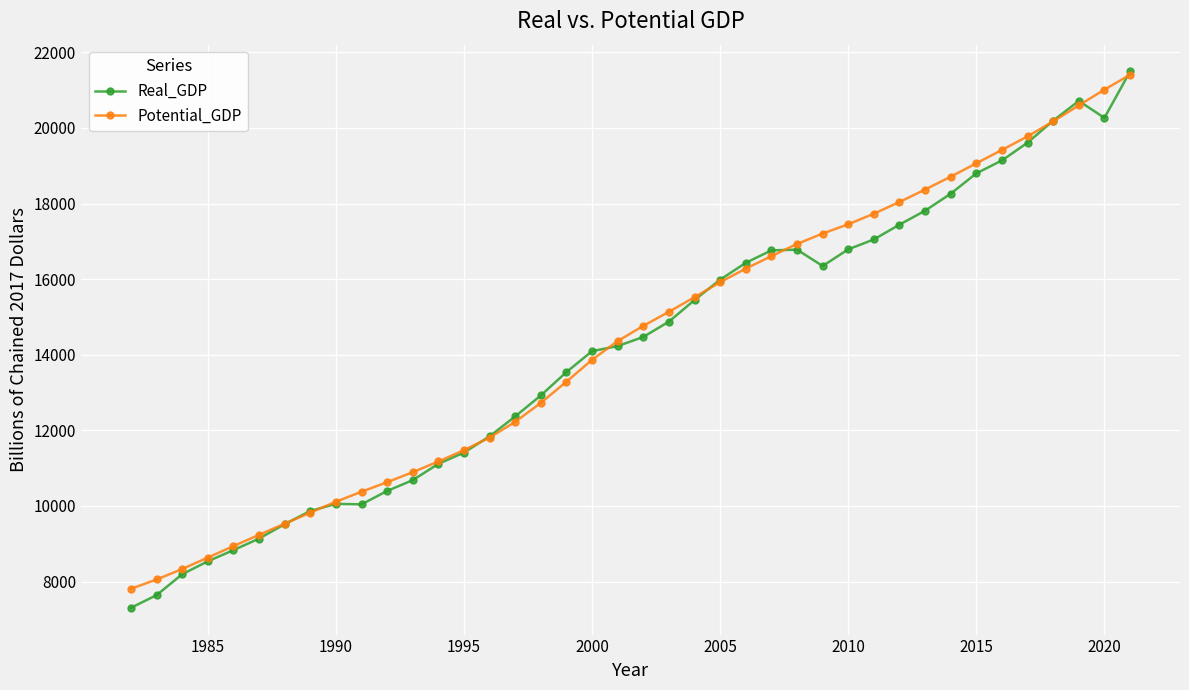

What is the highest value of the Real_GDP series?

21494.8